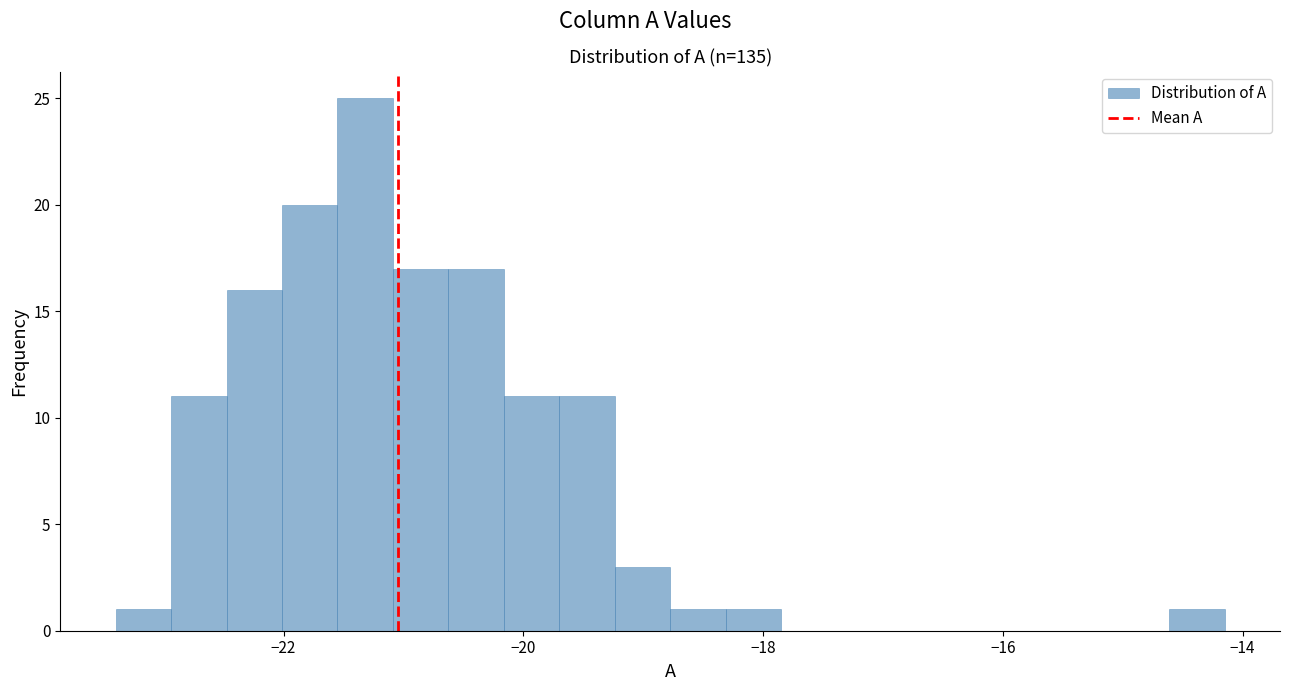

Around what value on the x-axis is the tallest bar? Give the approximate position of its centre, as read against the axis.

-21.4